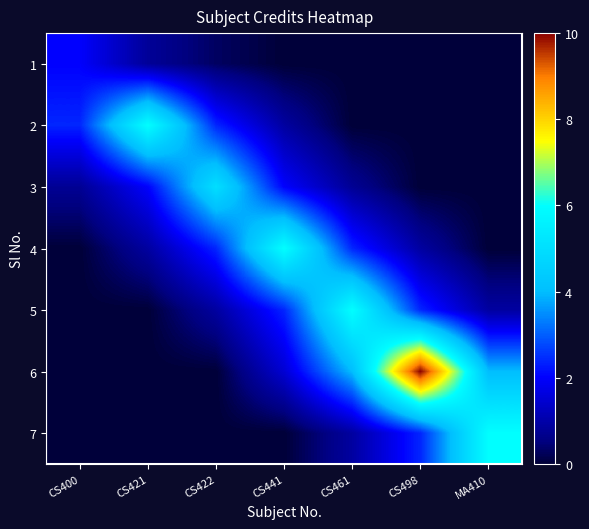

Reading left to right, transcribe all the data shown in this chart.

1: CS400=2.0	CS421=0.8	CS422=0.3	CS441=0.0	CS461=0.0	CS498=0.0	MA410=0.0
2: CS400=2.4	CS421=6.0	CS422=2.4	CS441=0.9	CS461=0.0	CS498=0.0	MA410=0.0
3: CS400=0.8	CS421=2.0	CS422=5.0	CS441=2.0	CS461=0.8	CS498=0.0	MA410=0.0
4: CS400=0.0	CS421=0.9	CS422=2.4	CS441=6.0	CS461=2.4	CS498=0.9	MA410=0.0
5: CS400=0.0	CS421=0.0	CS422=0.9	CS441=2.4	CS461=6.0	CS498=2.4	MA410=0.9
6: CS400=0.0	CS421=0.0	CS422=0.0	CS441=1.5	CS461=4.0	CS498=10.0	MA410=4.0
7: CS400=0.0	CS421=0.0	CS422=0.0	CS441=0.0	CS461=0.9	CS498=2.4	MA410=6.0